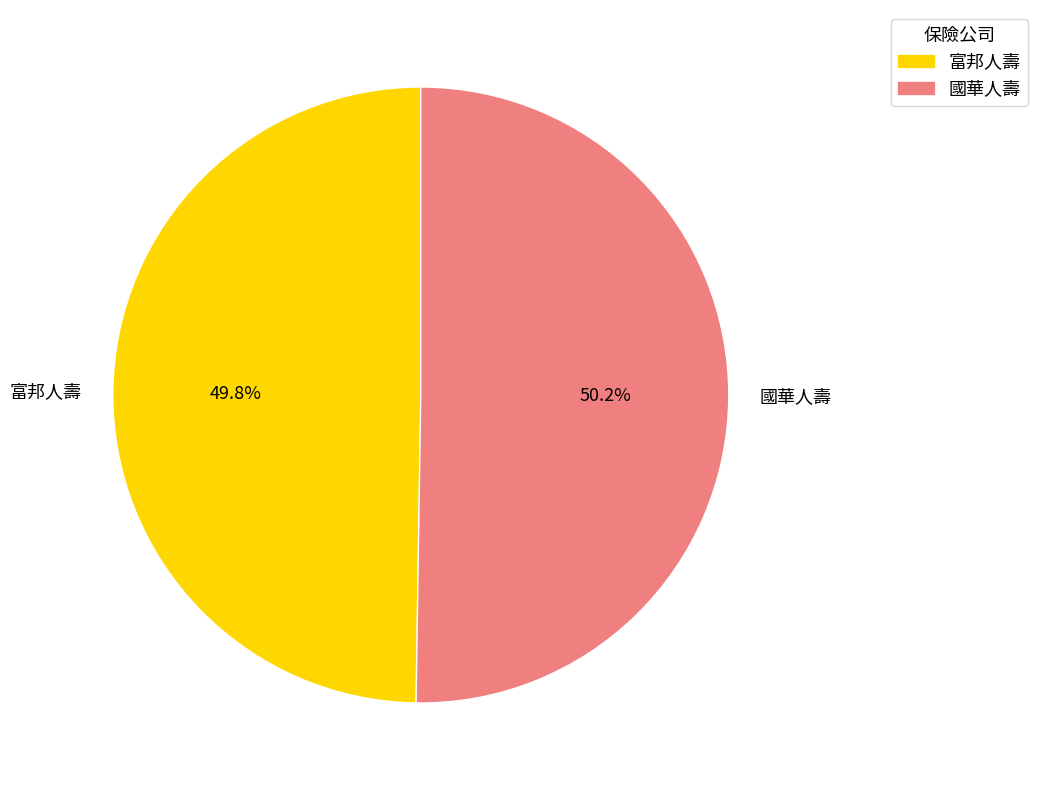

Is there any slice that represents more than half of the pie?

Yes